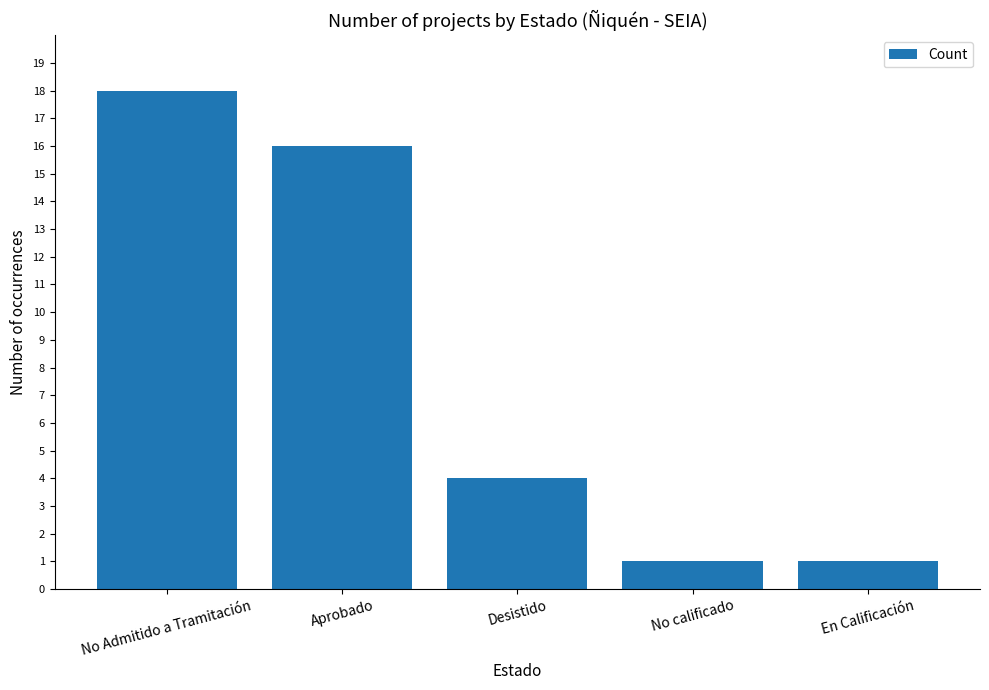

What is the approximate value at En Calificación?

1